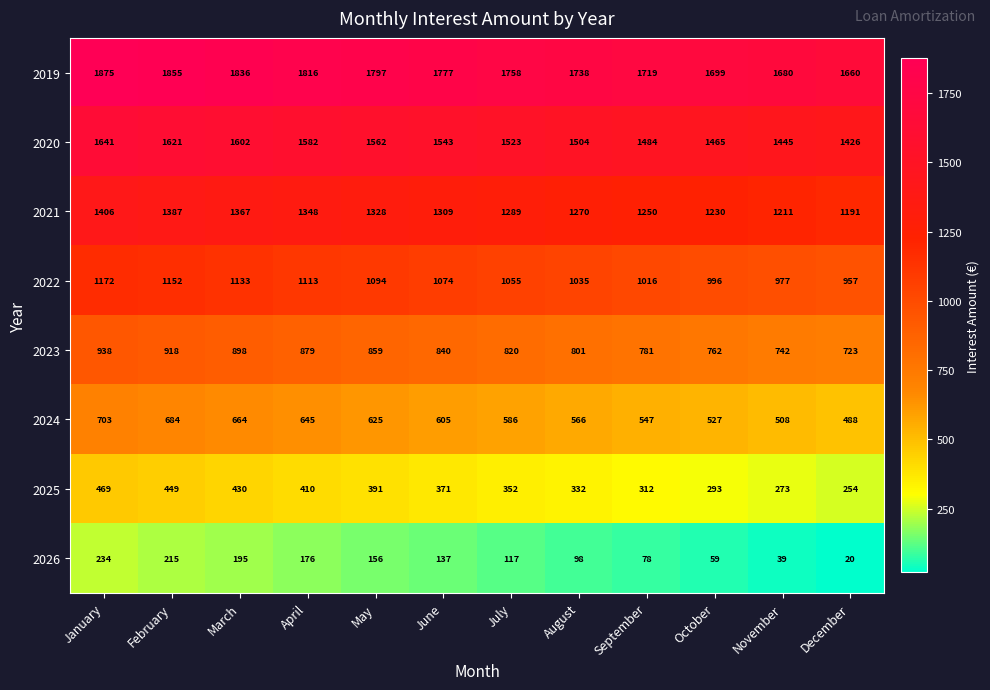

What is the difference between the maximum and second lowest values in the 2019 series?

195